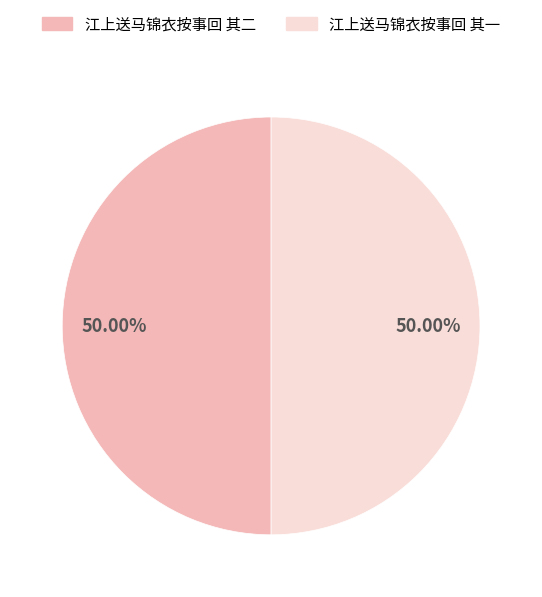

To the nearest percent, what percentage of the pie is 江上送马锦衣按事回 其一?

50%